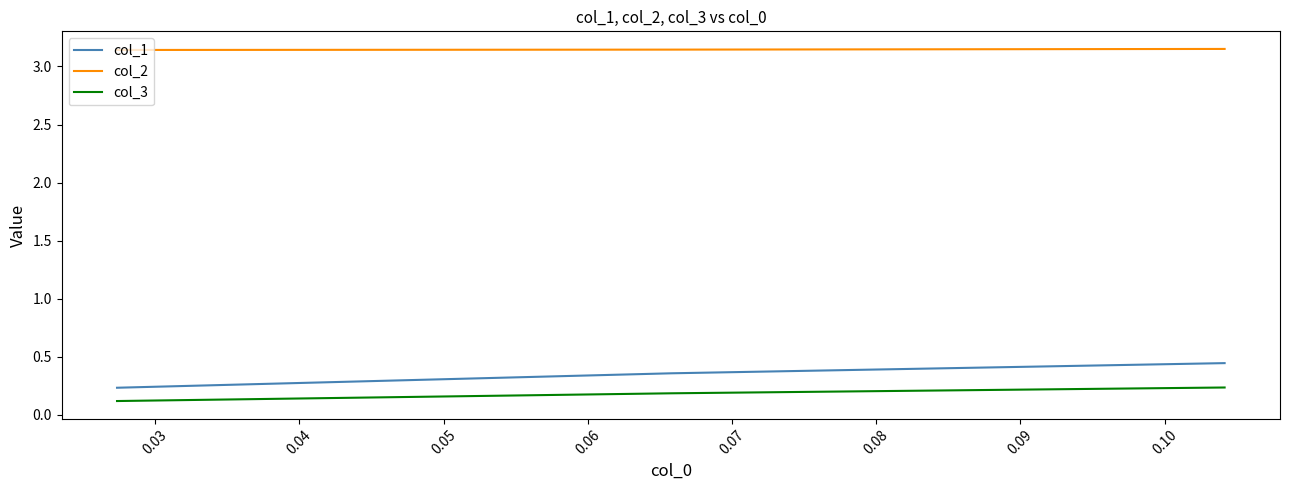

Which series has the largest total across all categories?

col_2